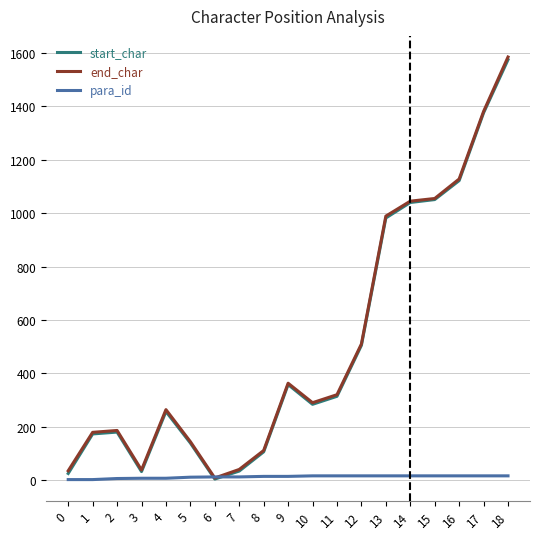

What is the highest value of the end_char series?

1585